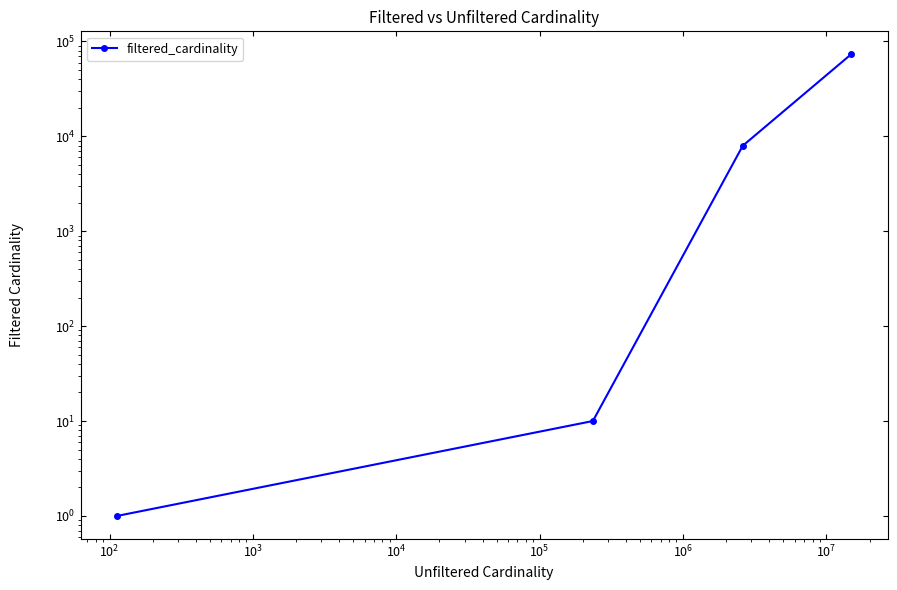

The chart shows a value of 15 at $\mathdefault{10^{1}}$. True or false?

False